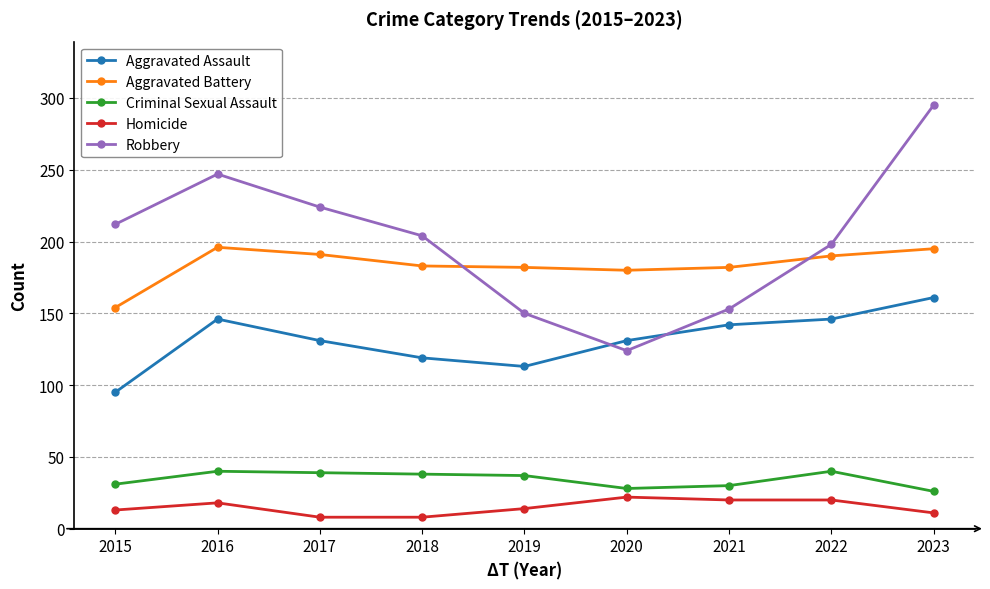

What is the sum of the Criminal Sexual Assault values at 2016 and 2020?

68